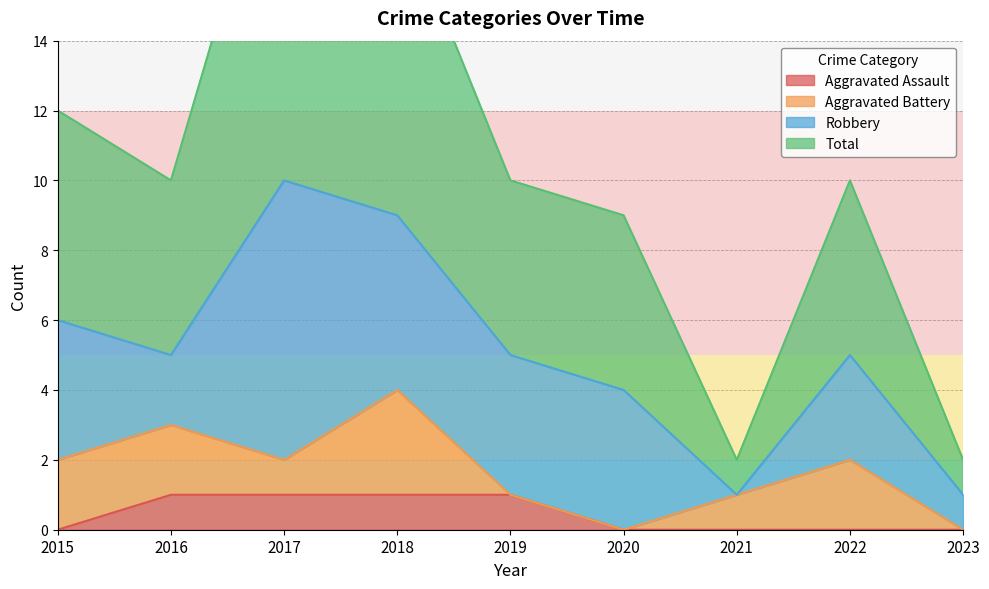

Is it true that Aggravated Assault equals 1 at 2019?

True